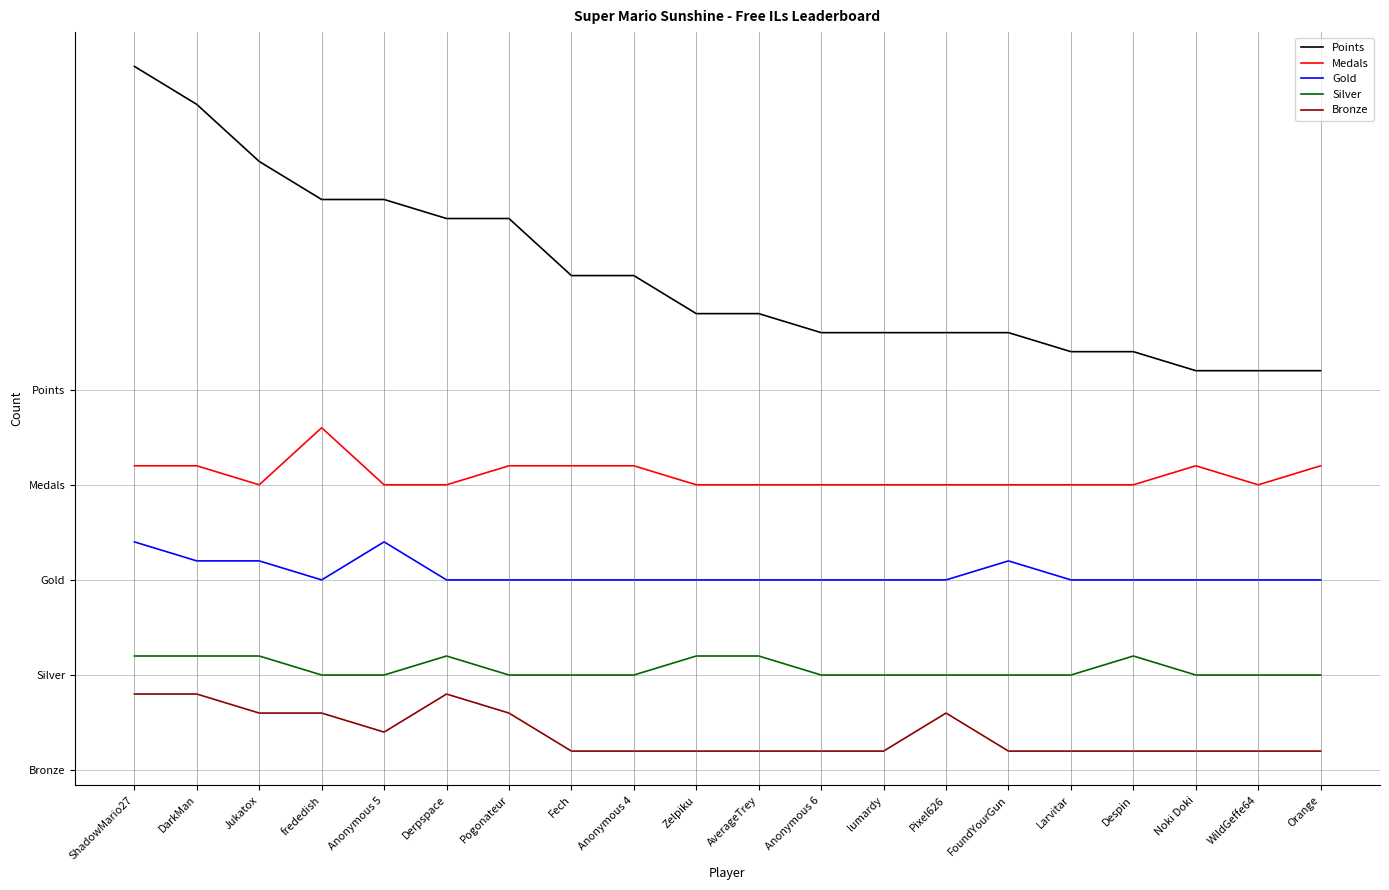

At which category is the sum across all series the highest?

ShadowMario27